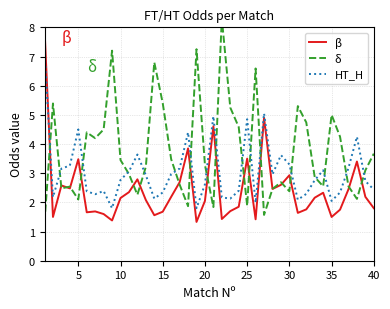

What is the difference between the maximum and minimum values in the β series?

6.6